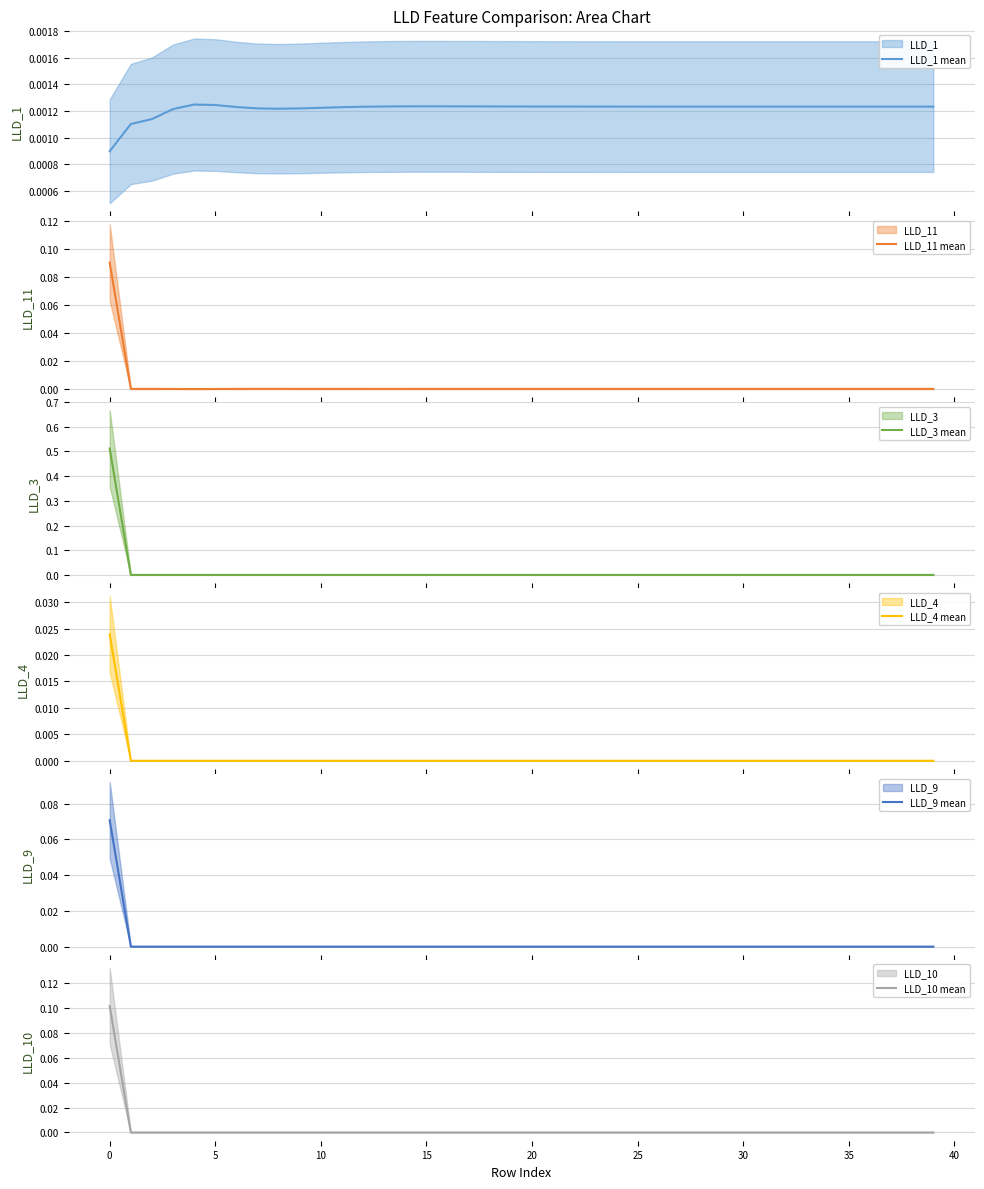

True or false: LLD_9 mean has a value of 0.0 at 15.

True